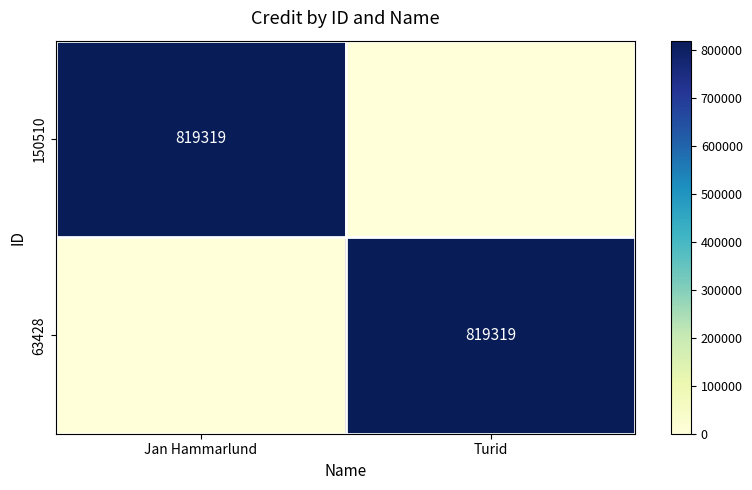

How many data points does each series have?

2